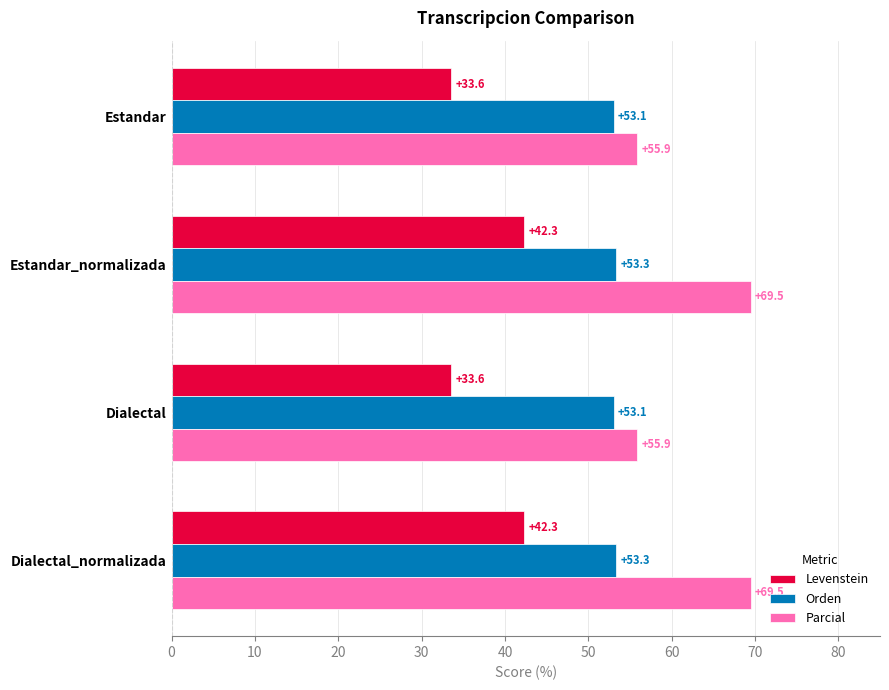

What are all the series names shown in the legend?

Levenstein, Orden, Parcial